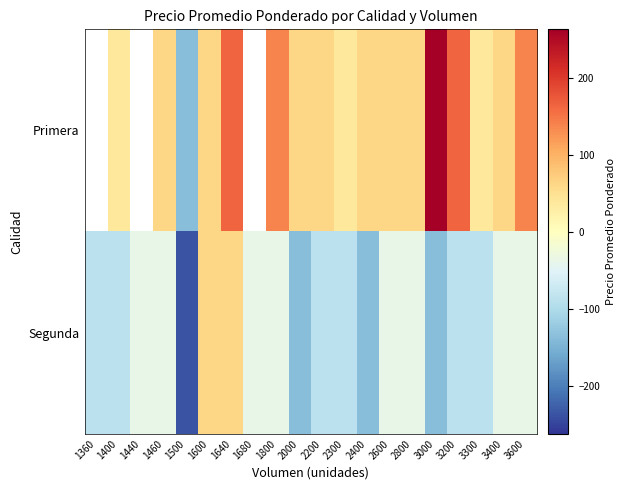

What is the approximate value of row_0 at 2300?

37.8